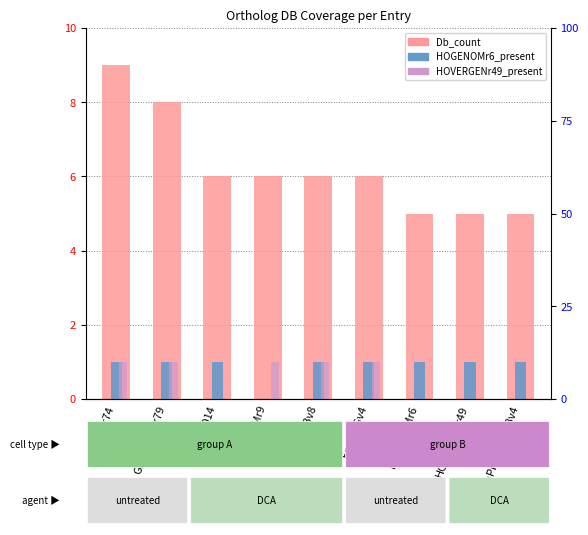

Rank the categories by HOGENOMr6_present value from highest to lowest.

KOr74, GENETREEr79, OMAr2014, ORTHODBv8, EggNOGv4, HOGENOMr6, HOVERGENr49, HumPhylomeDBv4, TREEFAMr9